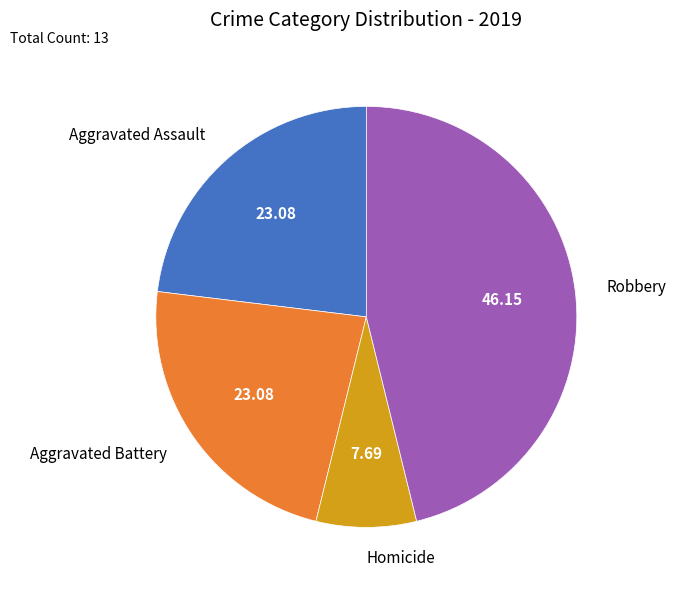

Combined, do Homicide and Robbery account for over 50%?

Yes